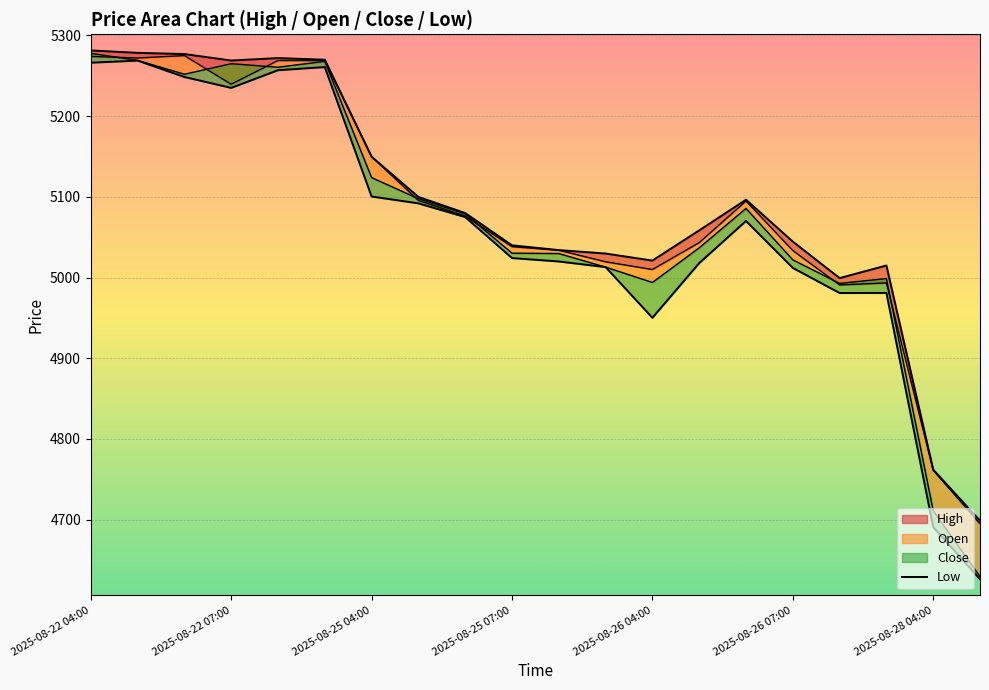

What is the sum of the values at 14 and 2025-08-25 07:00?

10305.3